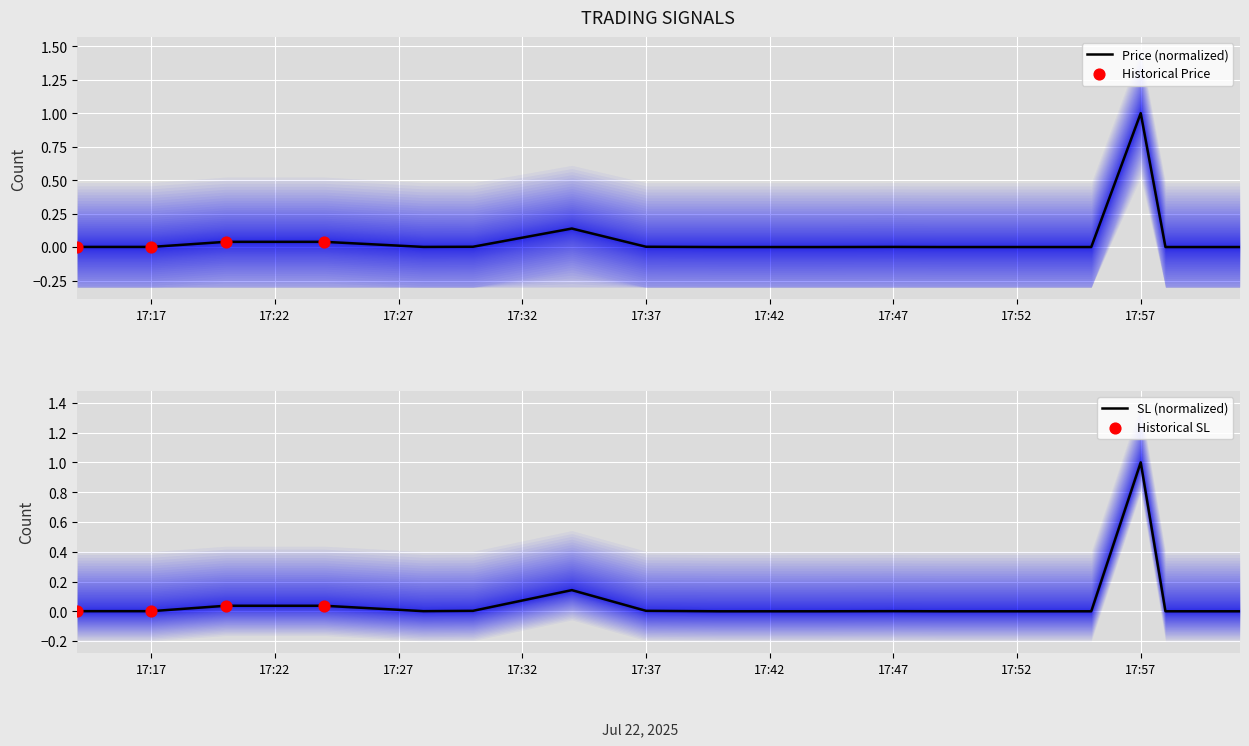

Which series has the widest spread of Y values?

price